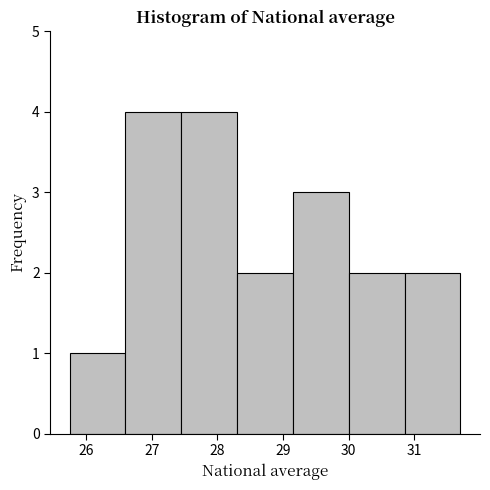

Reading left to right, transcribe this chart: for each bar, give the range it covers on the x-axis and its height. Neither the bar edges nor the heights are printed on the chart, so give them approximately, as read against the axes.

25.75 to 26.60: 1
26.60 to 27.45: 4
27.45 to 28.30: 4
28.30 to 29.15: 2
29.15 to 30.00: 3
30.00 to 30.85: 2
30.85 to 31.70: 2